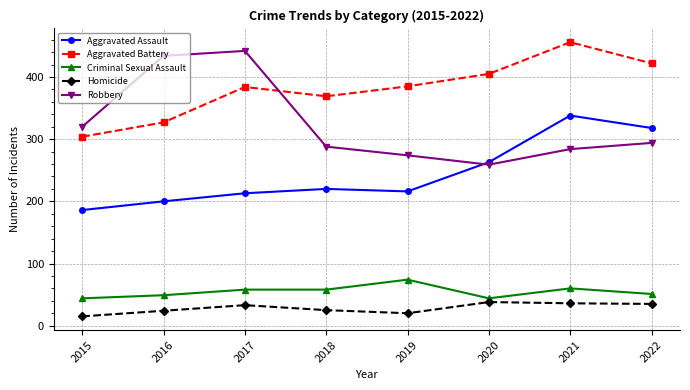

The value of Aggravated Battery at 2019 is 385. True or false?

True